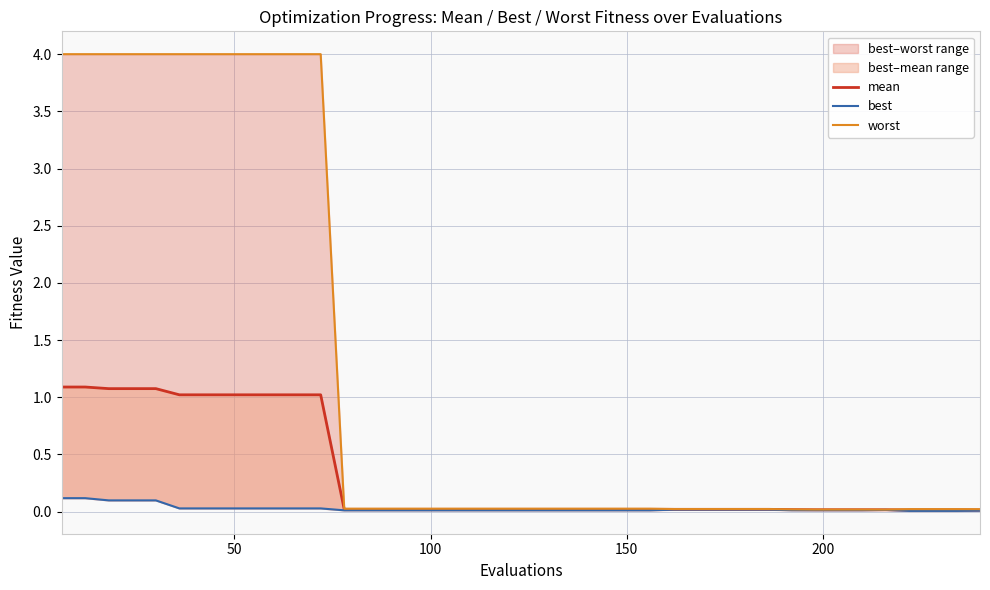

Which series has the widest spread of values?

worst